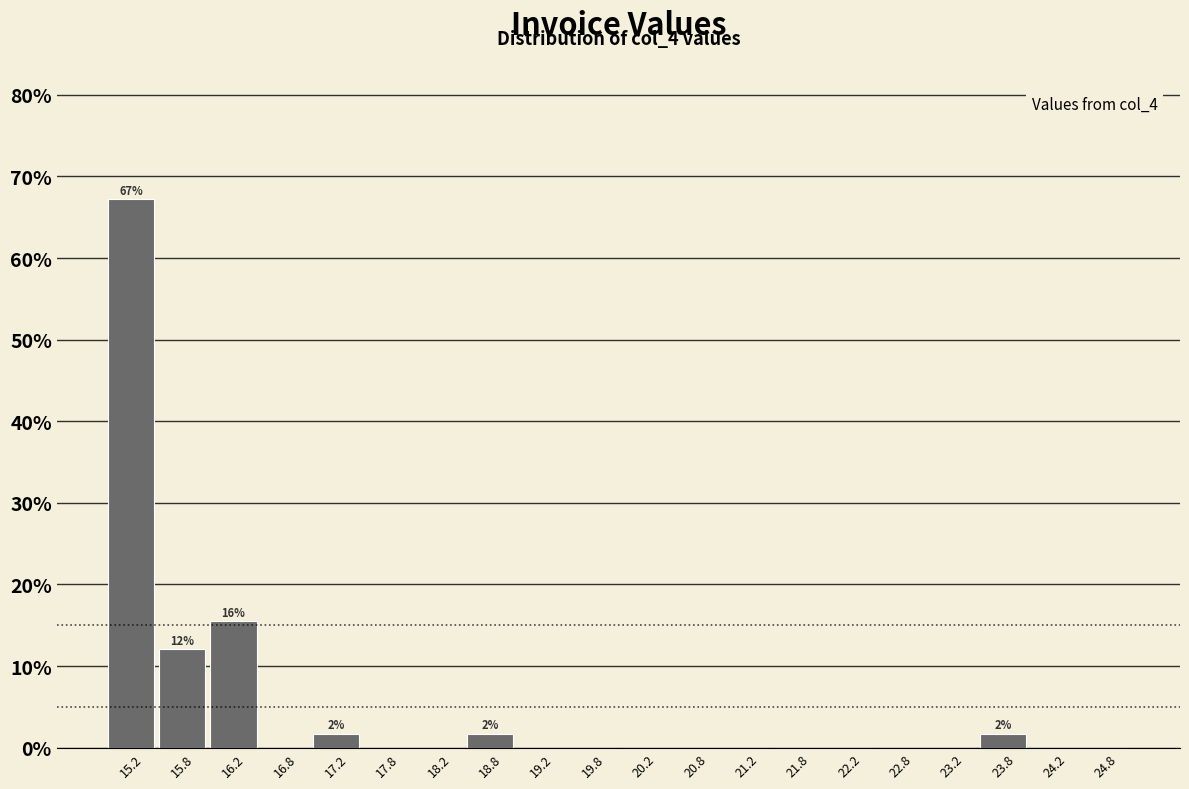

Over which range of the x-axis is the bar tallest?

15.0 to 15.5